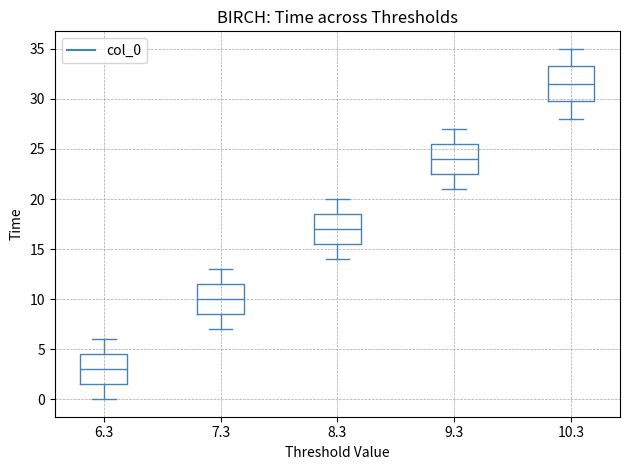

Which box is the tallest, from its lower edge to its upper edge?

10.3